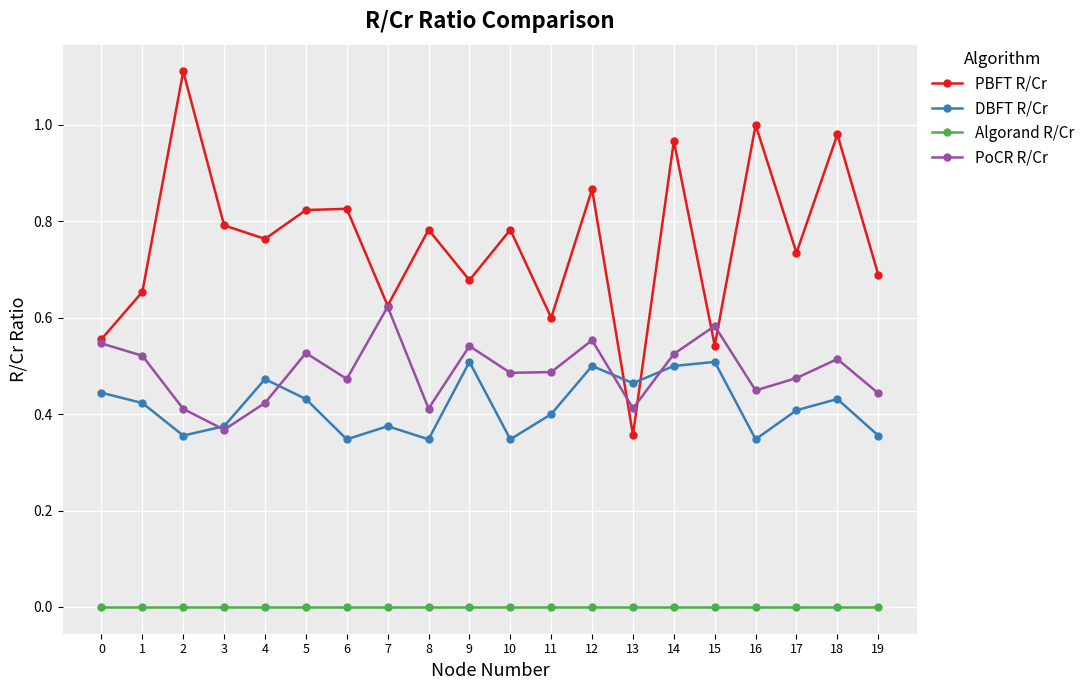

List the series in order of their peak value, lowest first.

Algorand R/Cr, DBFT R/Cr, PoCR R/Cr, PBFT R/Cr